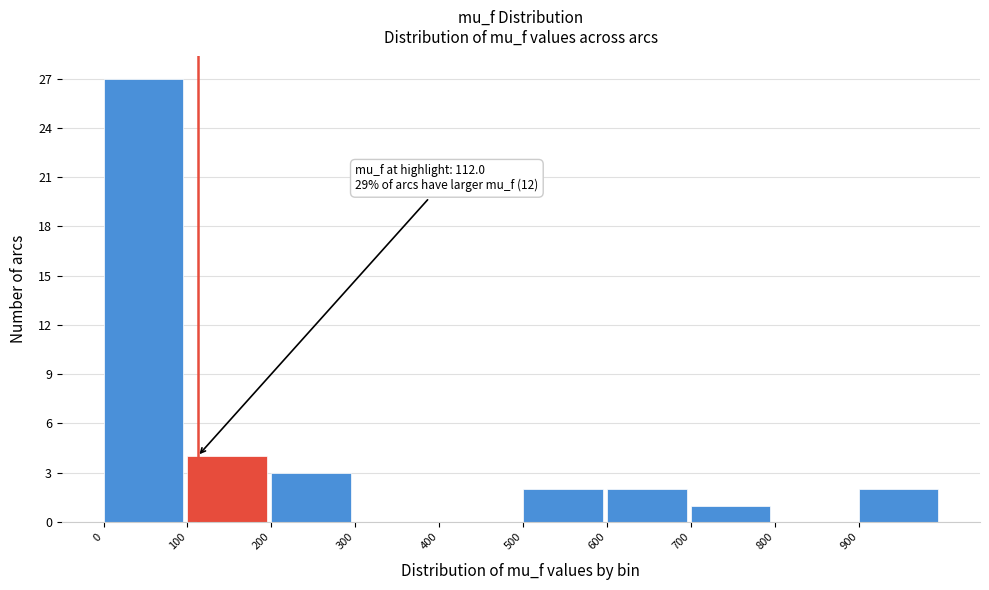

Over which range of the x-axis is the bar tallest?

0 to 100